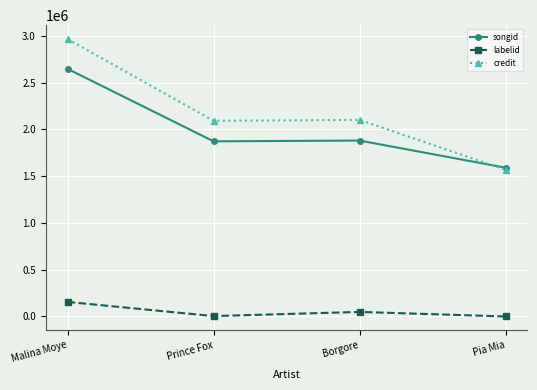

Which series changed the most between Prince Fox and Pia Mia?

credit